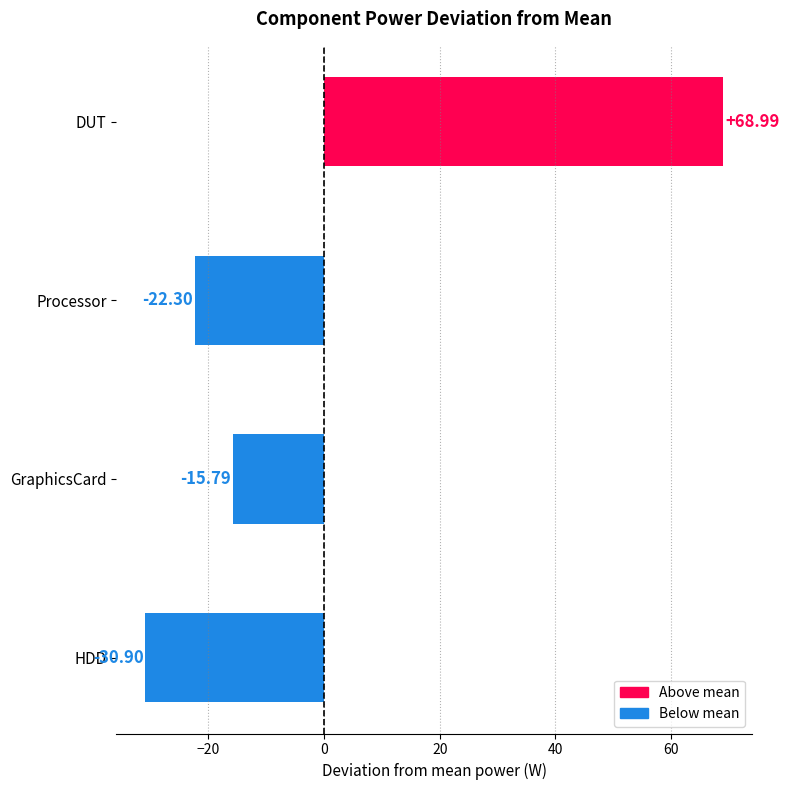

List the labels in order of value, smallest first.

HDD, Processor, GraphicsCard, DUT